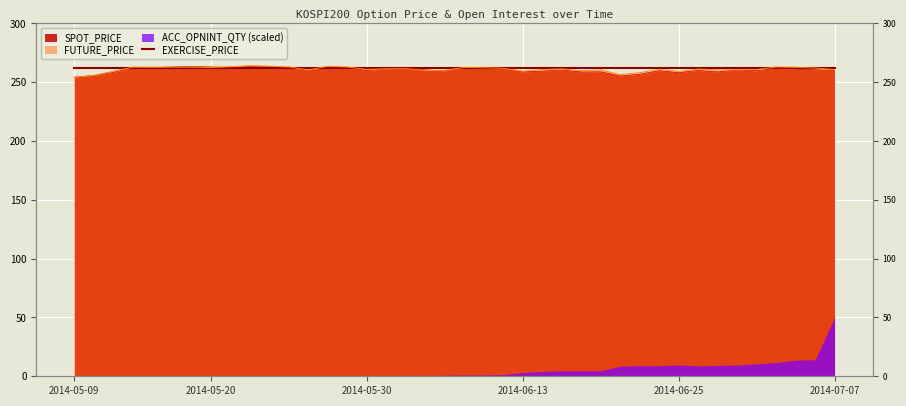

True or false: SPOT_PRICE and FUTURE_PRICE cross at least once.

True